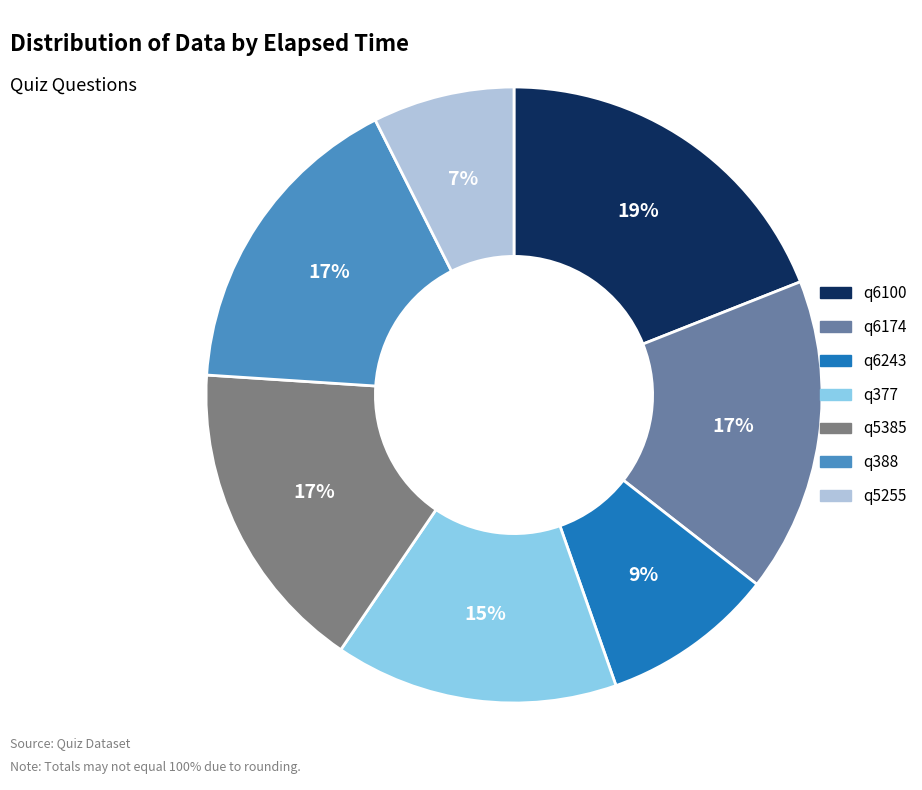

Which category has the biggest portion of the pie?

q6100